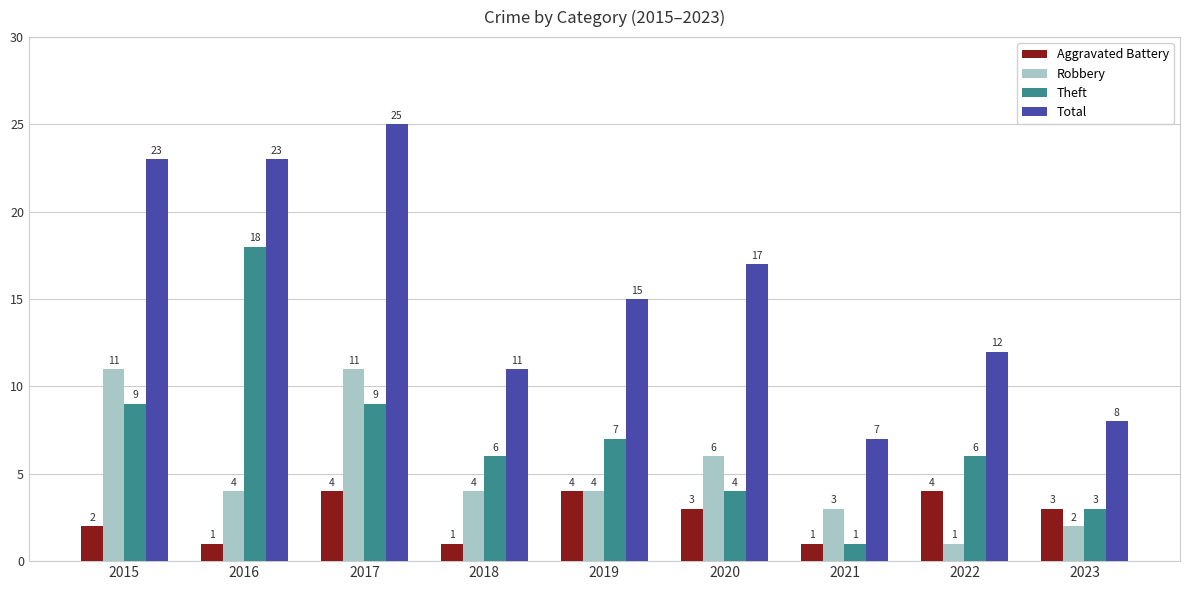

Where does the Theft series first go above 6?

2015